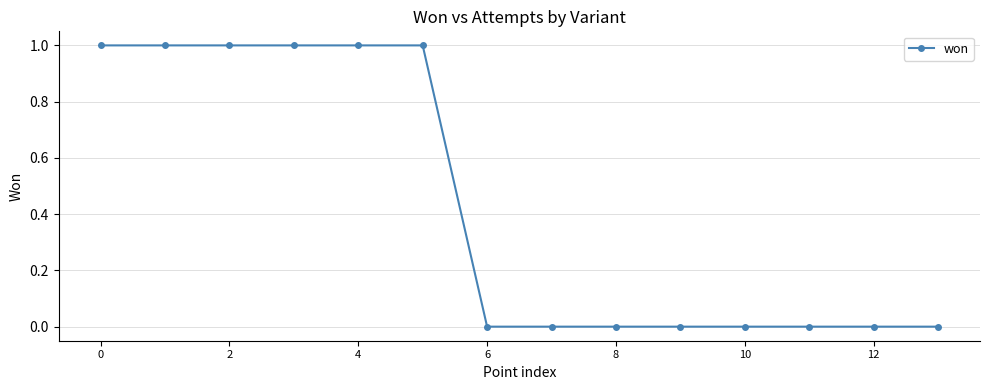

Reading right to left, extract all data points from this chart.

0	0	0	0	0	0	0	0	1	1	1	1	1	1